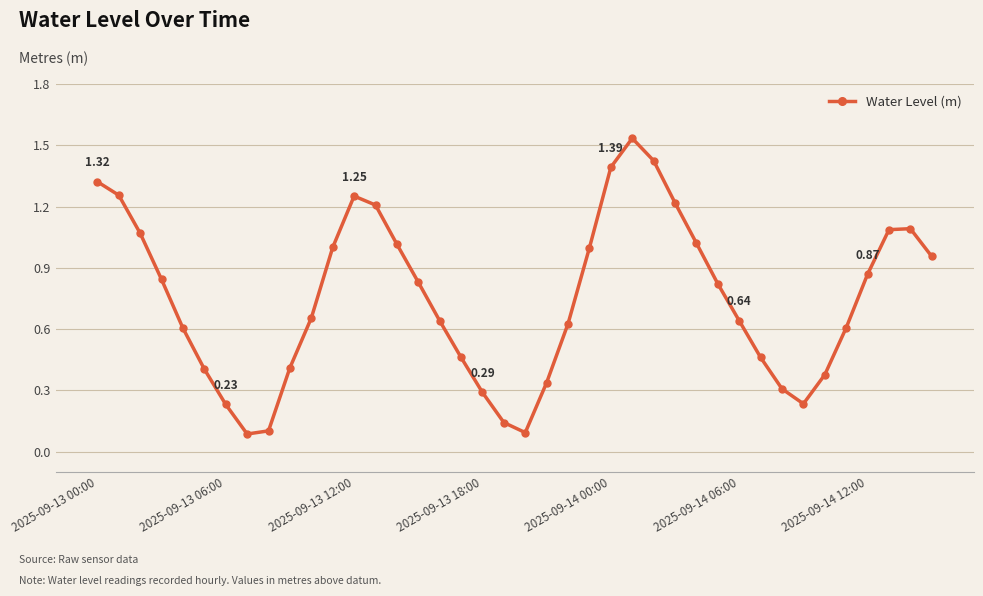

What is the sum of all values?

29.9